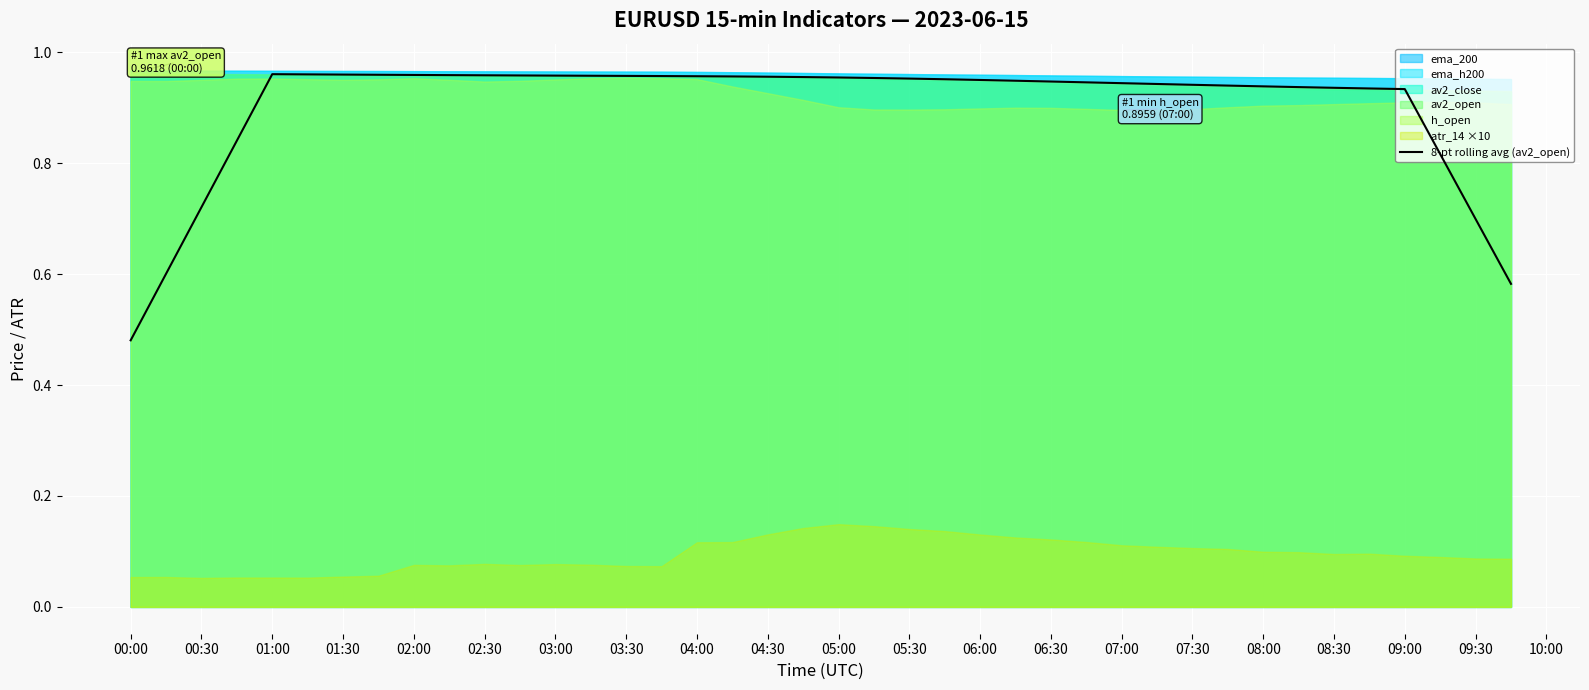

How many lines are shown in the chart?

1